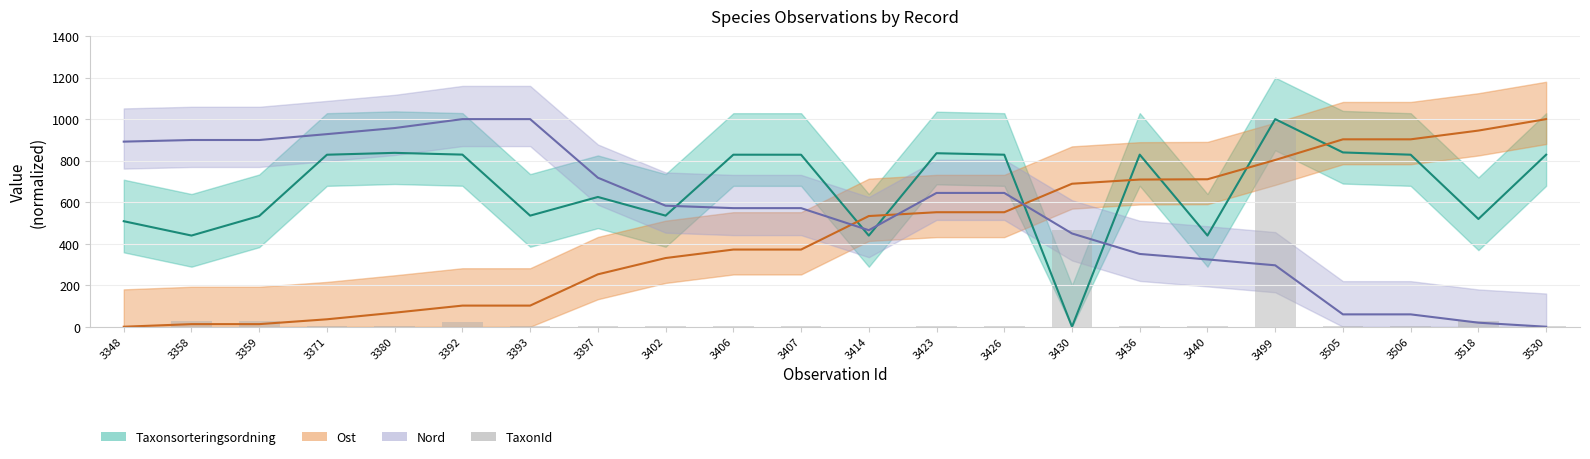

What is the greatest value displayed?

1000.0